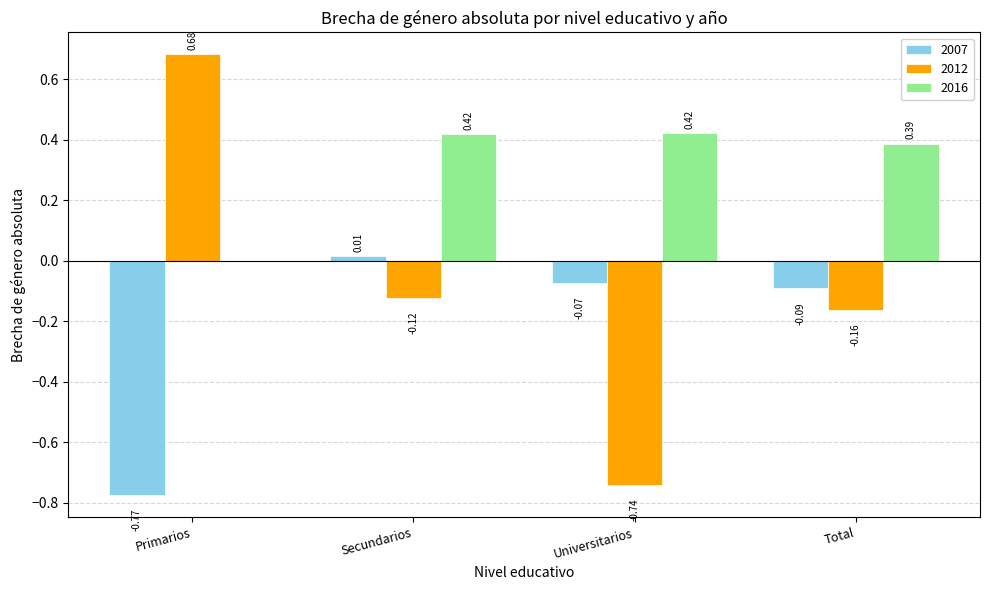

Which series changed the most between Universitarios and Total?

2012